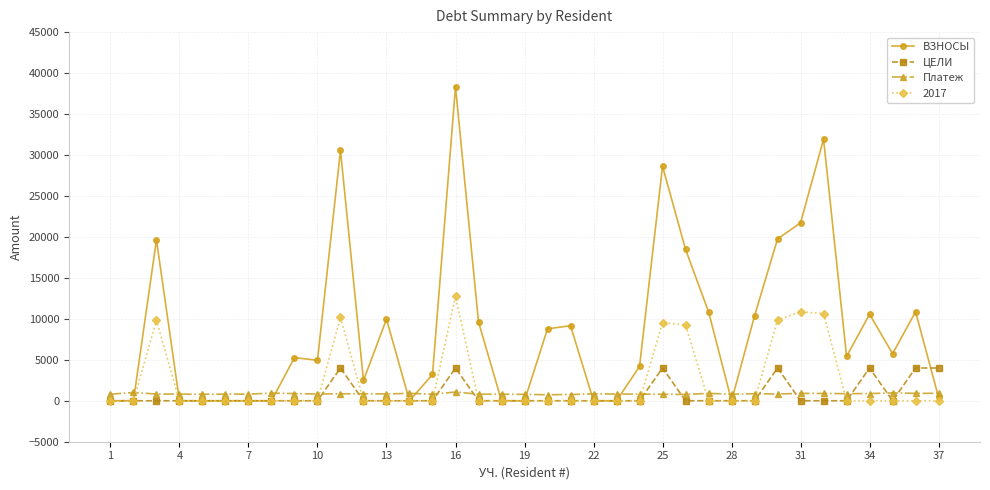

Which series has the largest range (max minus min)?

ВЗНОСЫ